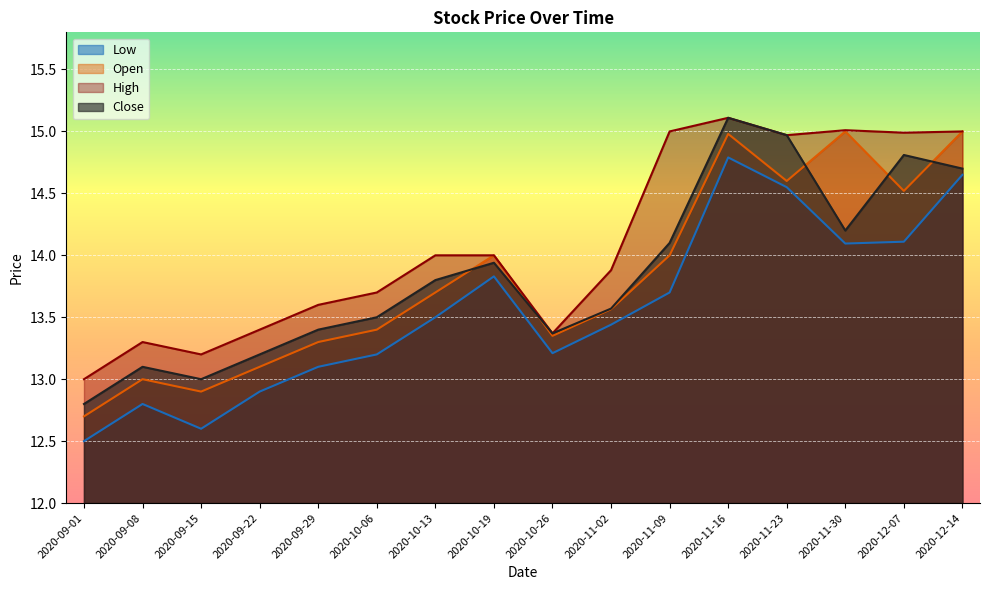

Between 2020-11-02 and 2020-10-13, which is larger?

2020-10-13